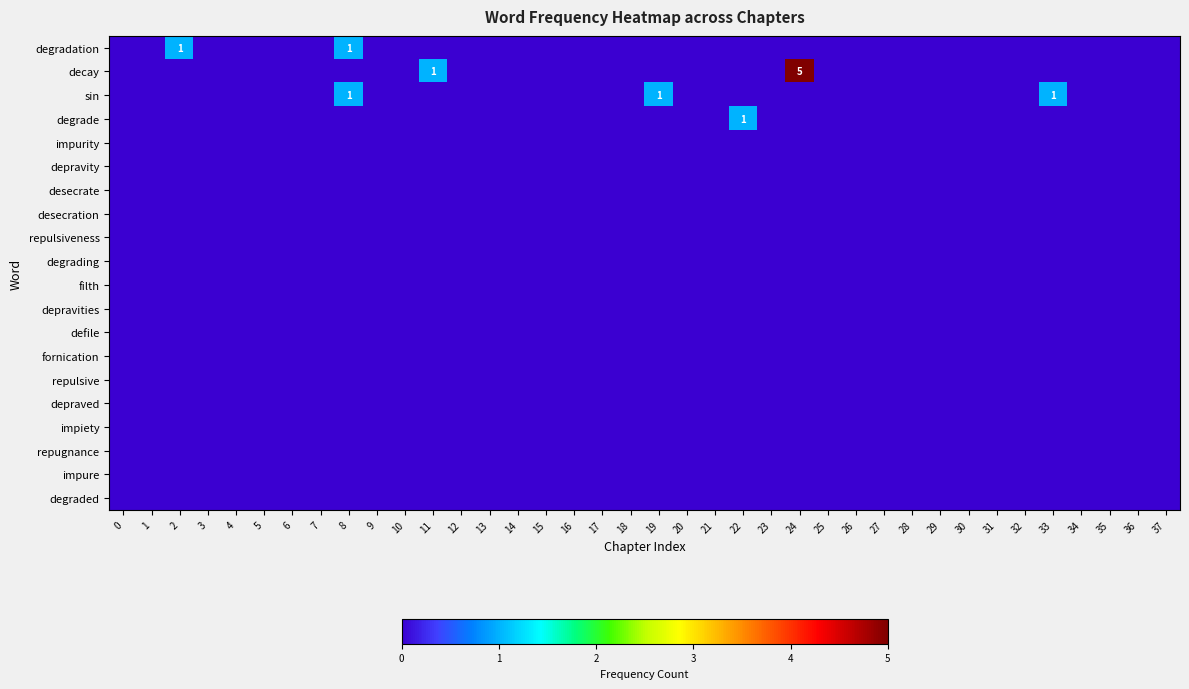

How many data points does each series have?

38